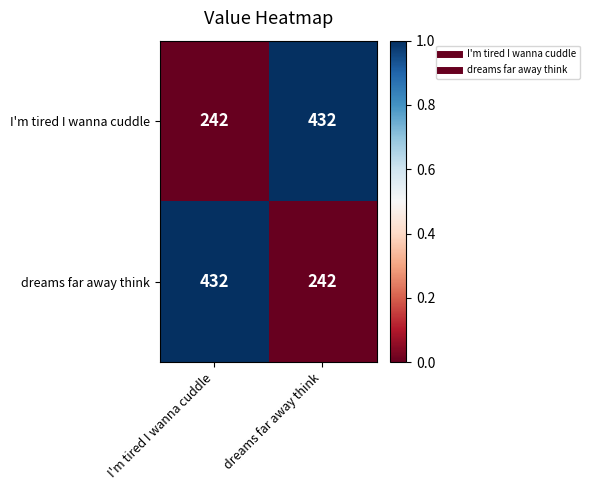

What is the total value across all series at I'm tired I wanna cuddle?

674